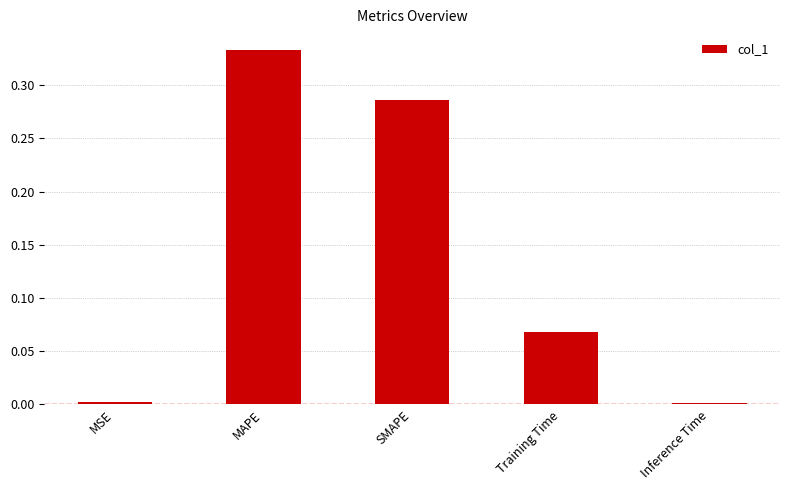

True or false: the data shows 0.0 at MSE.

True